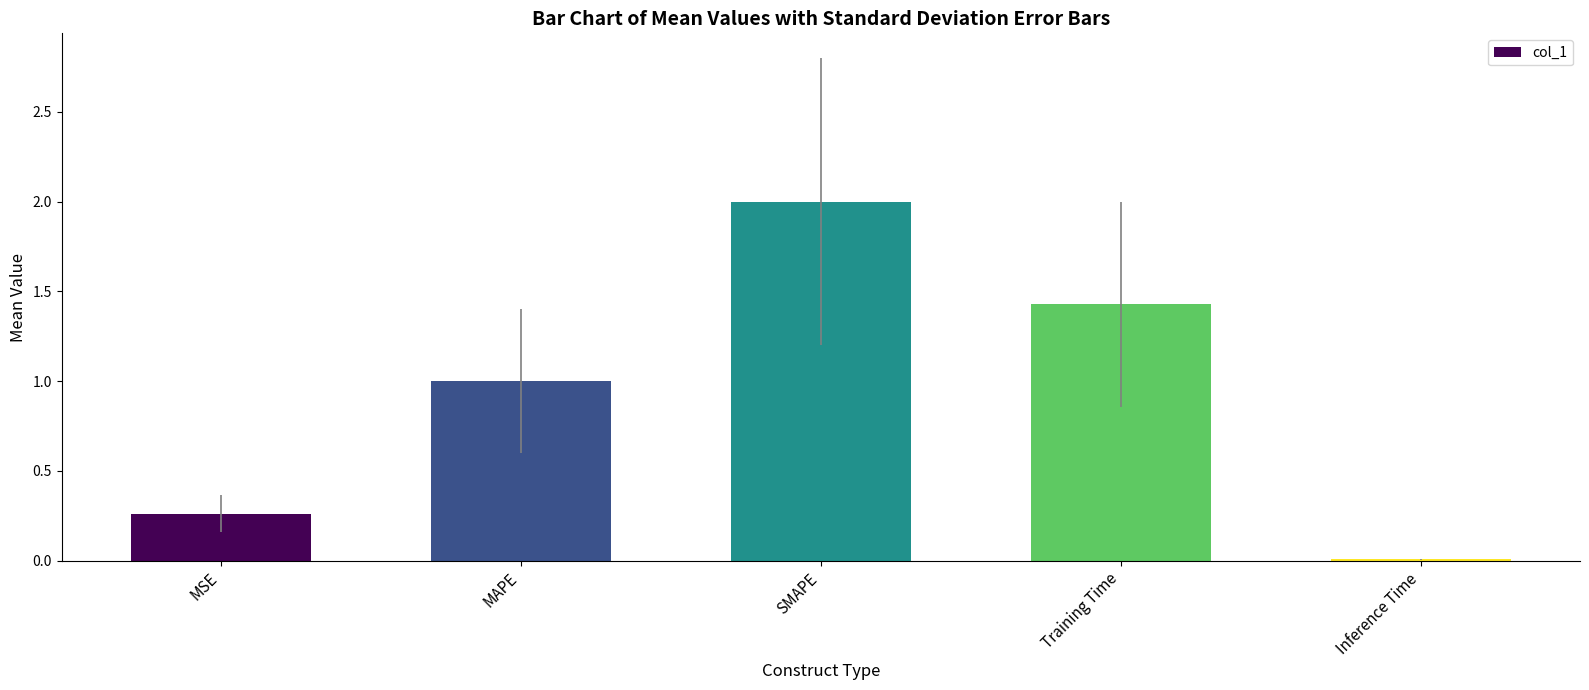

Which category has the highest value across all series?

SMAPE